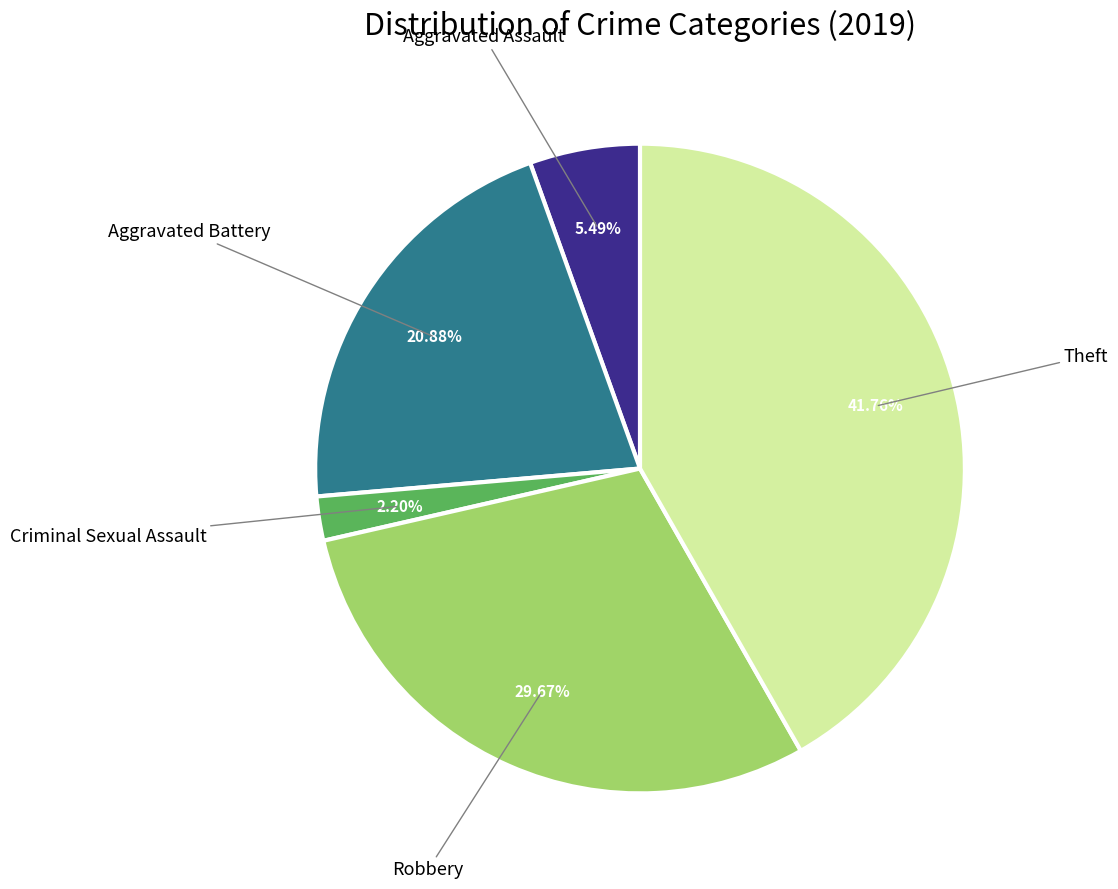

Does any single category account for the majority?

No